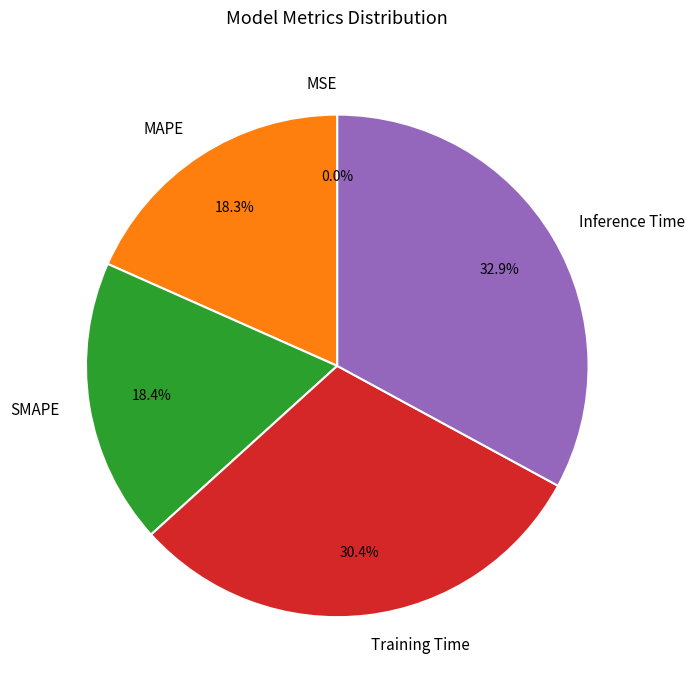

What is the largest slice in the pie chart?

Inference Time